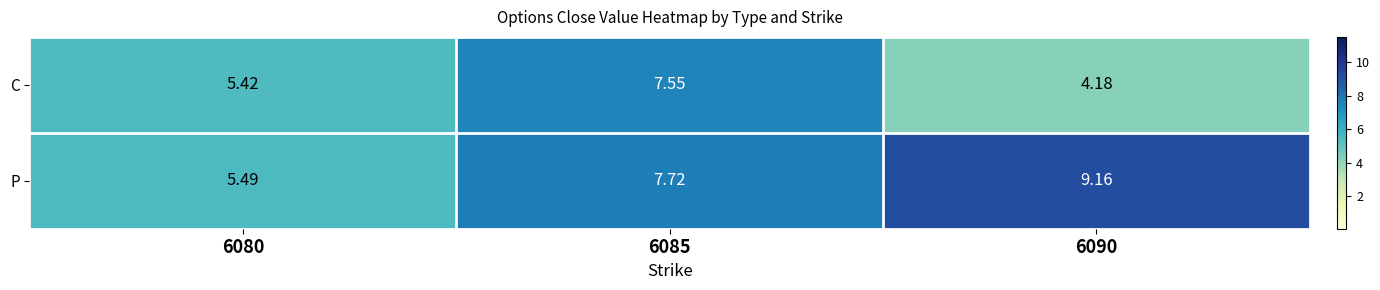

Rank the series by their average value, from highest to lowest.

P, C